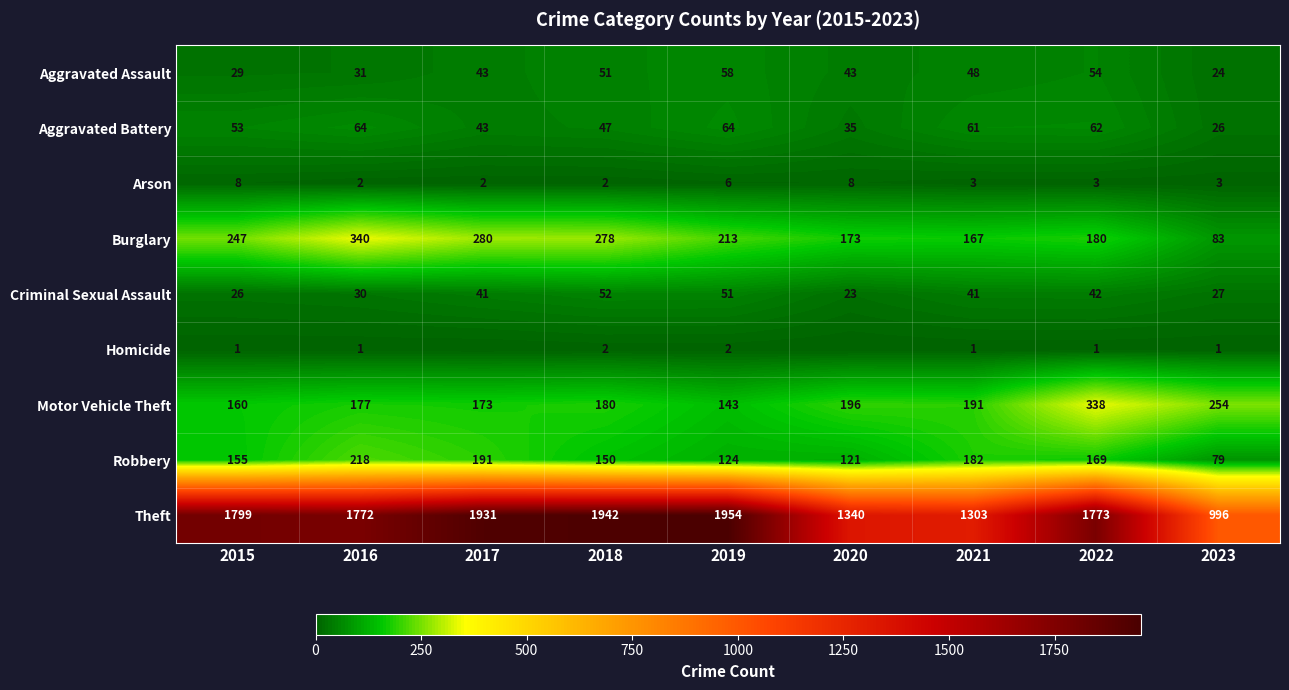

At which label does Robbery reach its peak?

2016